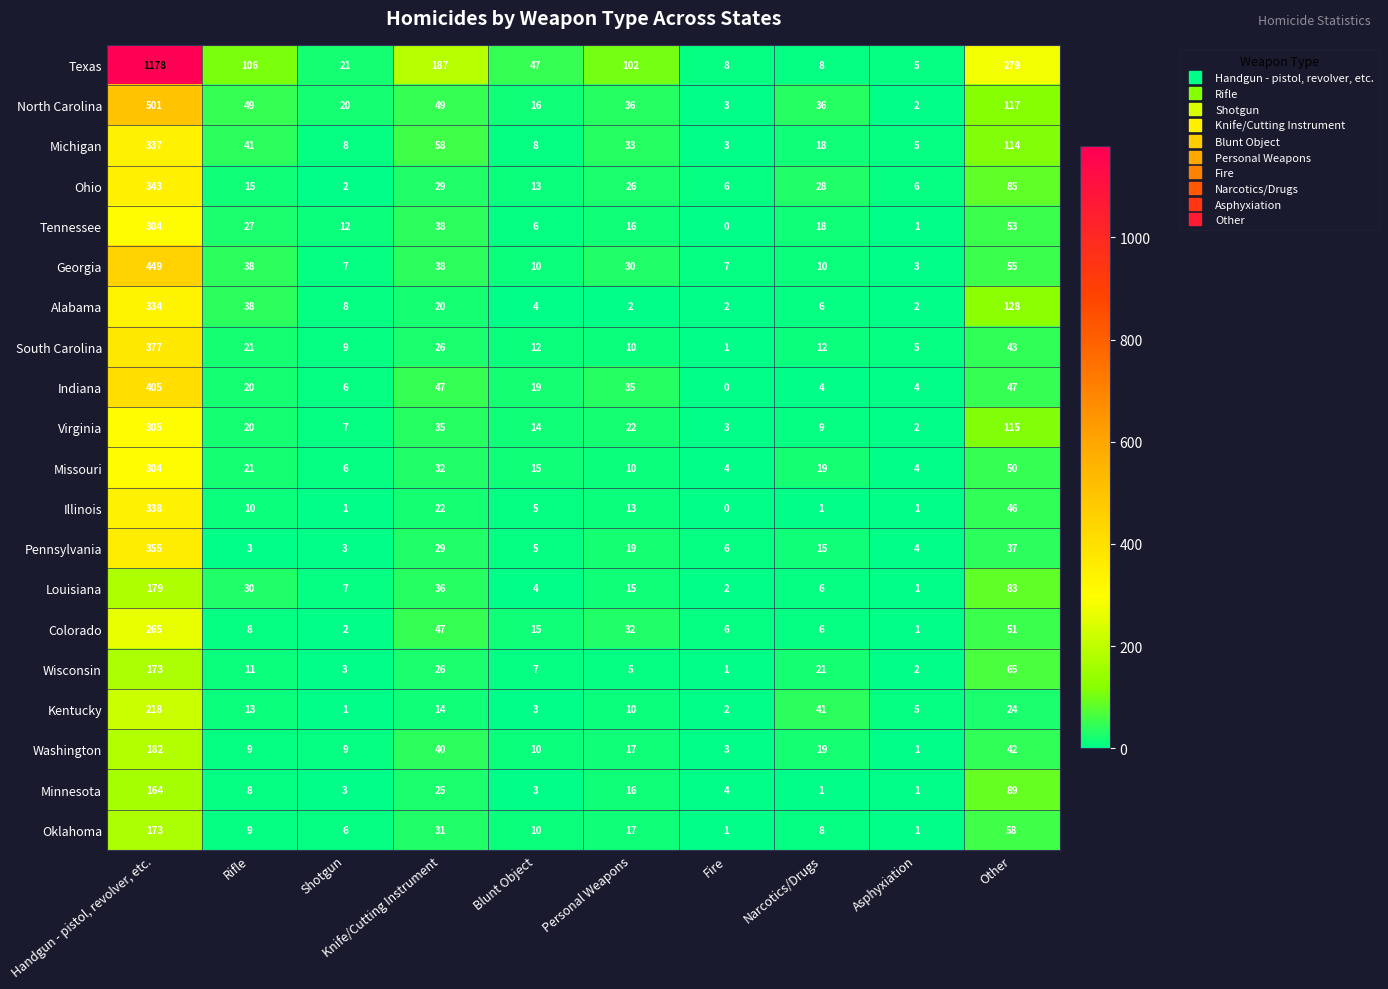

Count the number of data series in this chart.

20